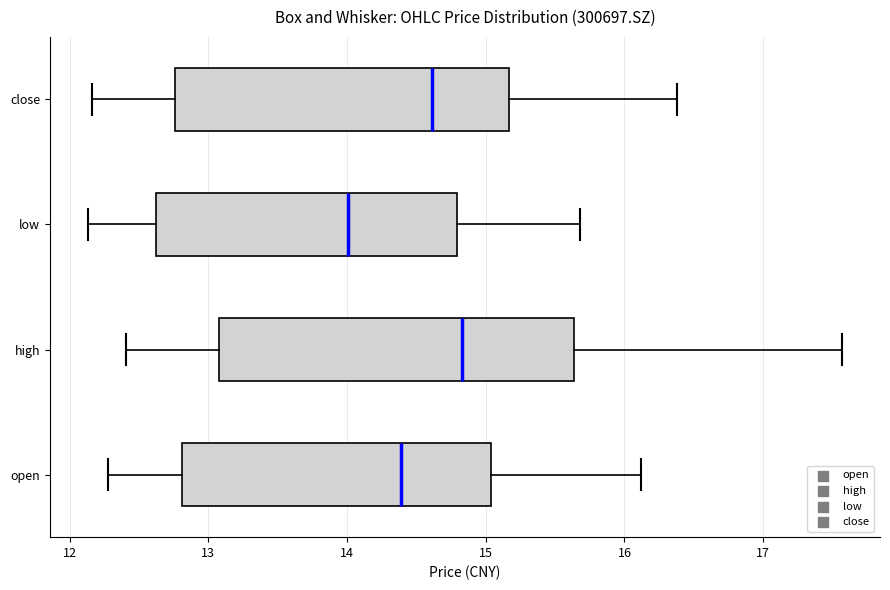

Reading bottom to top, transcribe this box plot: for each box, give where its median line is, the range the box spans, and where its two whiskers end, as read against the x-axis. The values are not printed on the chart, so give them approximately, as read against the axis.

open: median 14.4, box 12.8 to 15.0, whiskers 12.3 to 16.1
high: median 14.8, box 13.1 to 15.6, whiskers 12.4 to 17.6
low: median 14.0, box 12.6 to 14.8, whiskers 12.1 to 15.7
close: median 14.6, box 12.8 to 15.2, whiskers 12.2 to 16.4